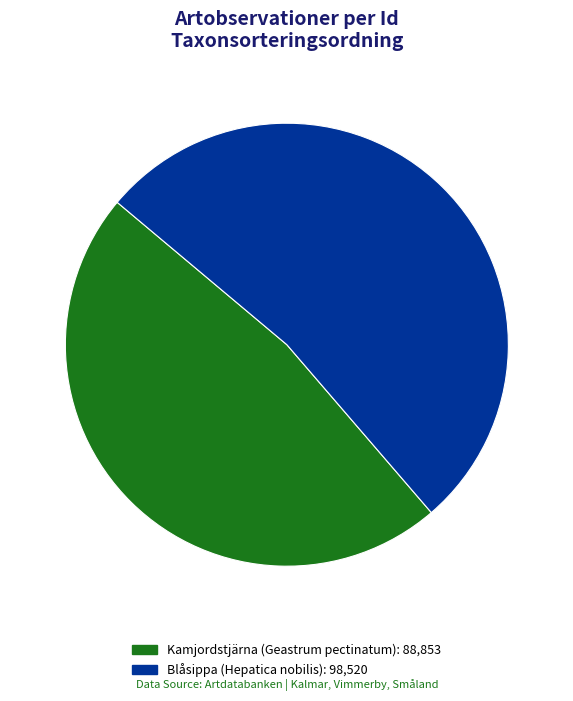

Is there any slice that represents more than half of the pie?

Yes